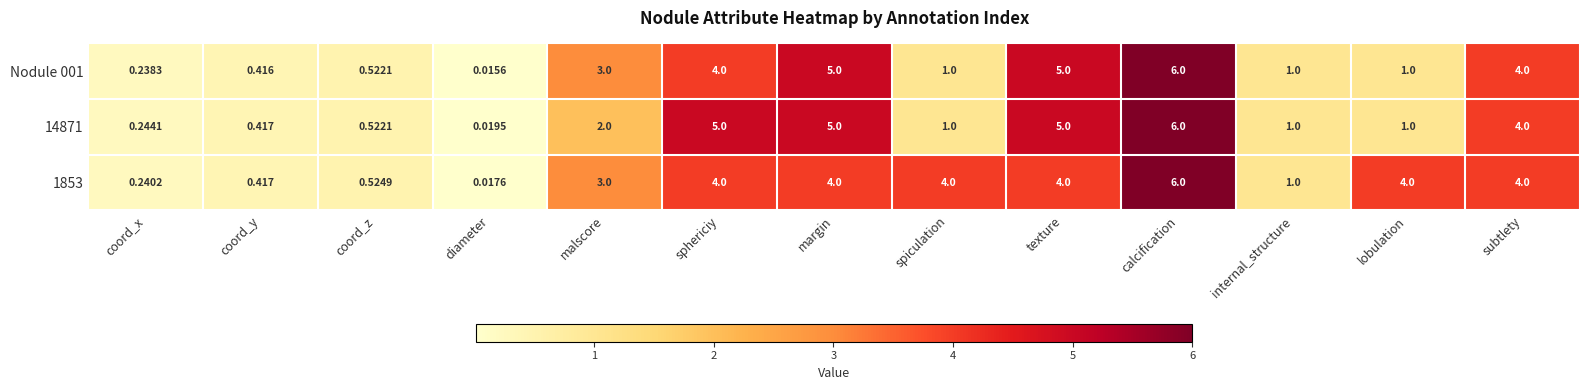

Count the number of data series in this chart.

3